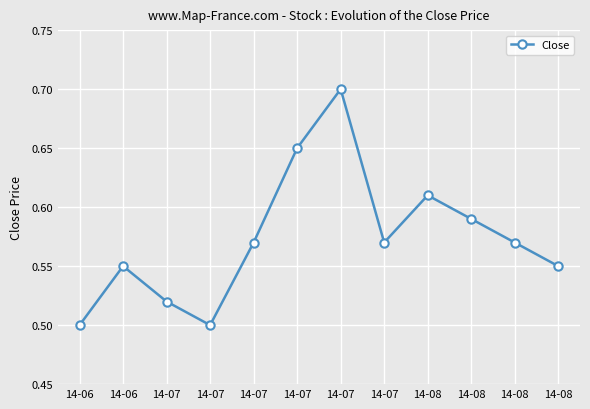

How many lines are shown in the chart?

1